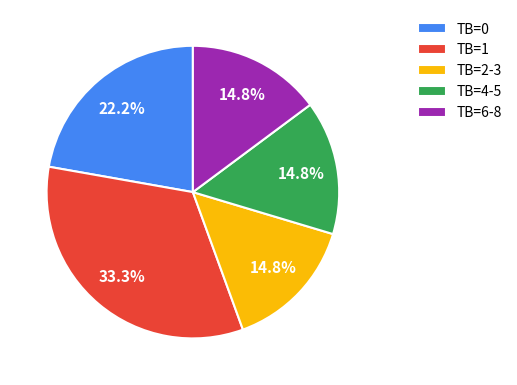

Does any single category account for the majority?

No